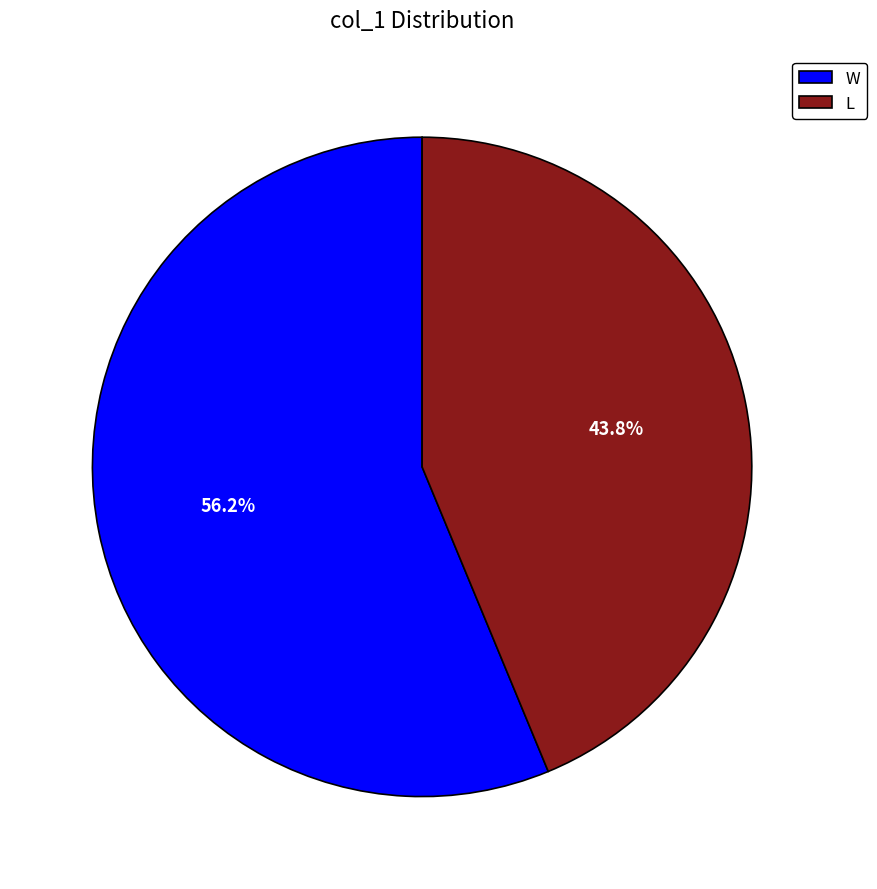

True or false: L accounts for 44% of the total.

True